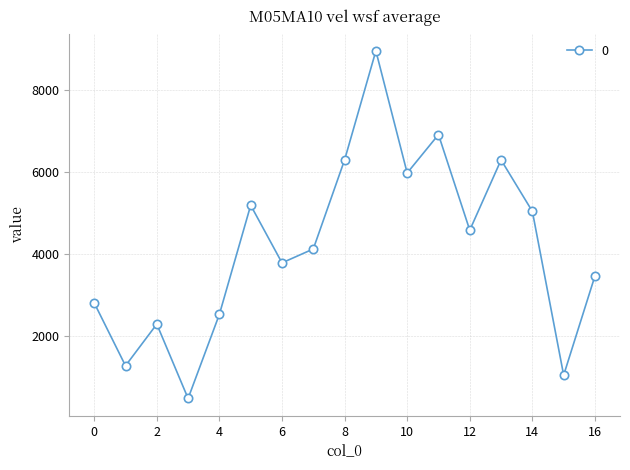

True or false: there are more than 0 points higher than both neighbors.

True